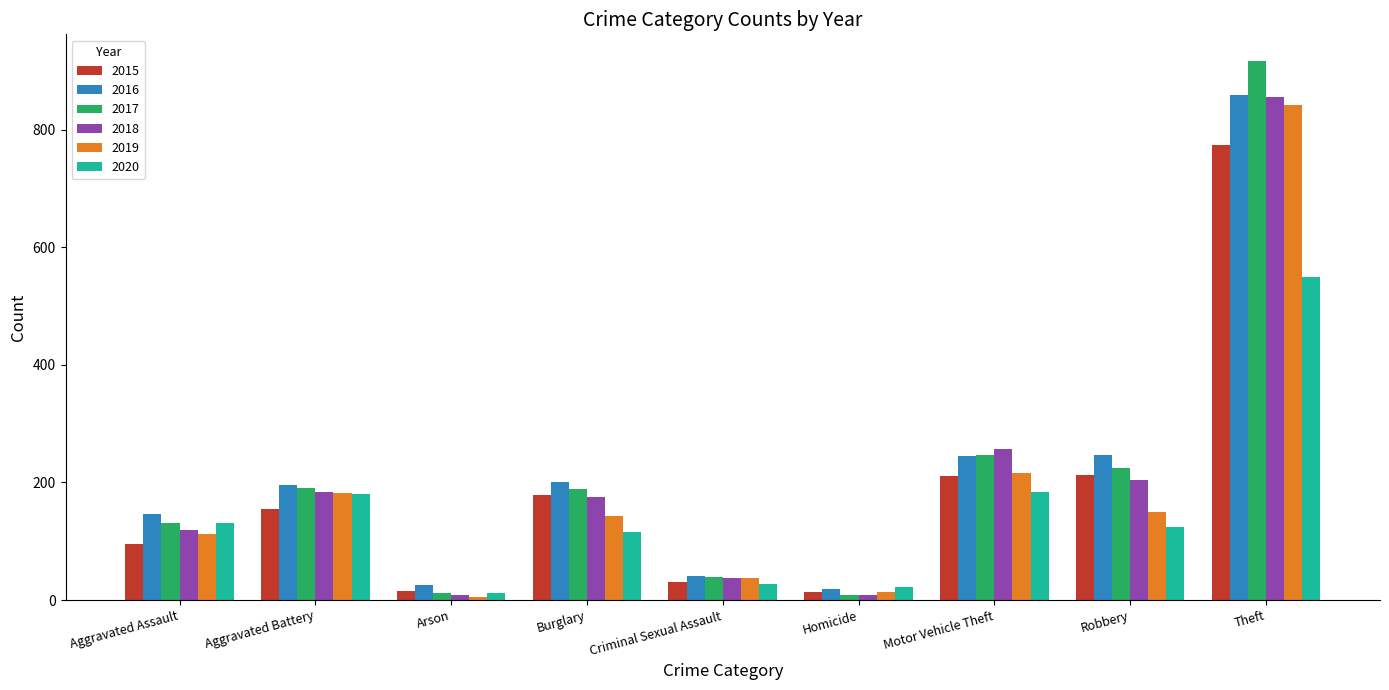

Which category has the highest value in the 2018 series?

Theft